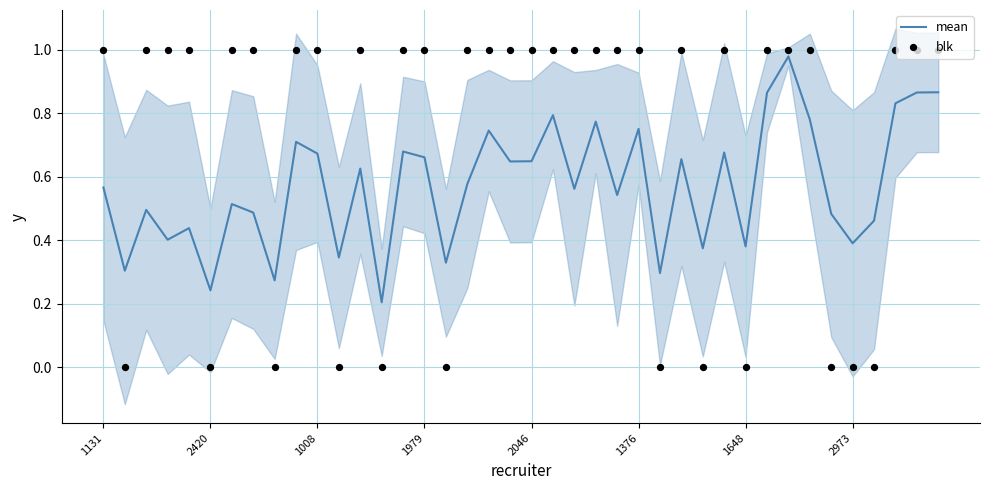

What are all the series names shown in the legend?

mean, blk